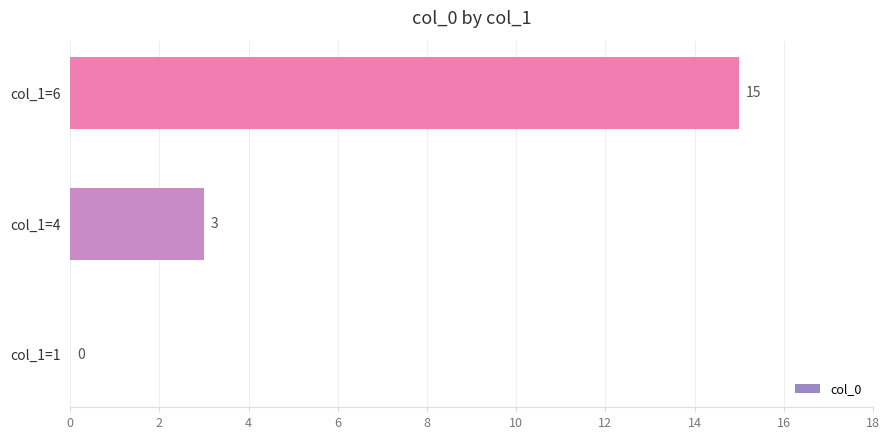

The chart shows a value of 9 at col_1=1. True or false?

False